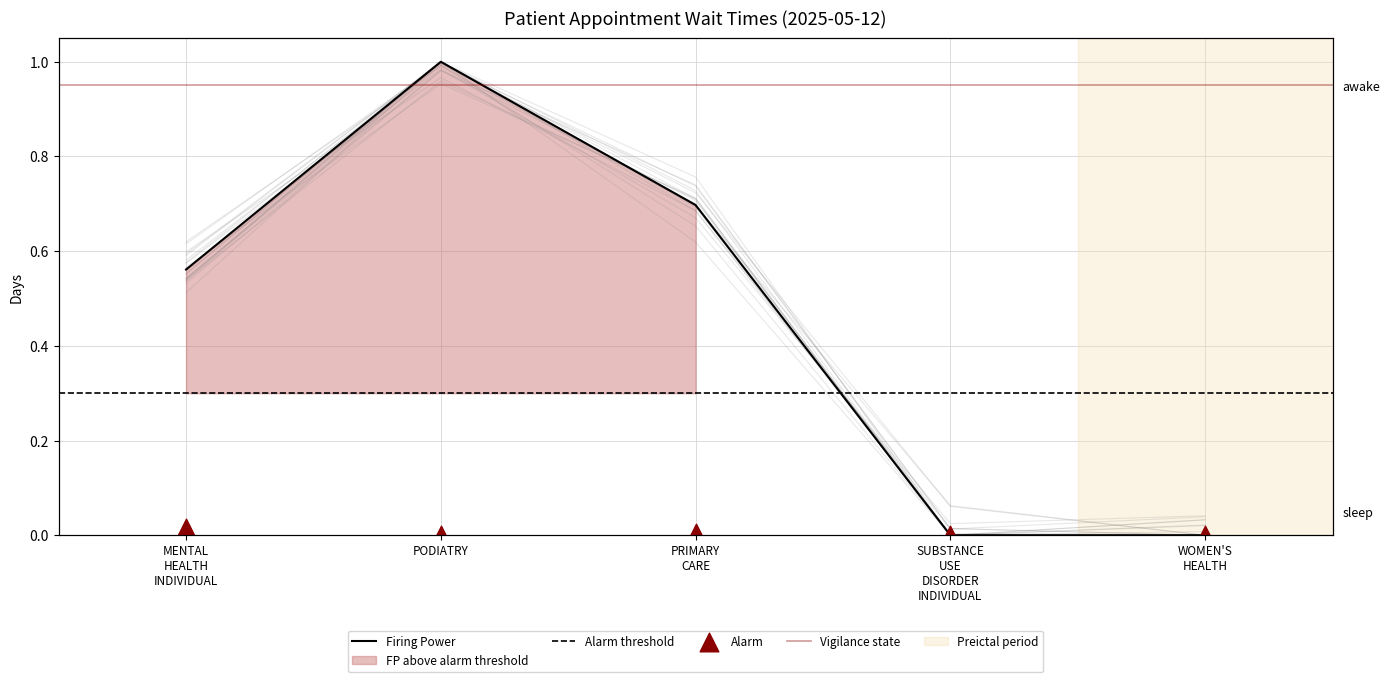

Is the value of NewPatients at WOMEN'S HEALTH greater than the value of EstablishedPatients at SUBSTANCE USE DISORDER INDIVIDUAL?

No